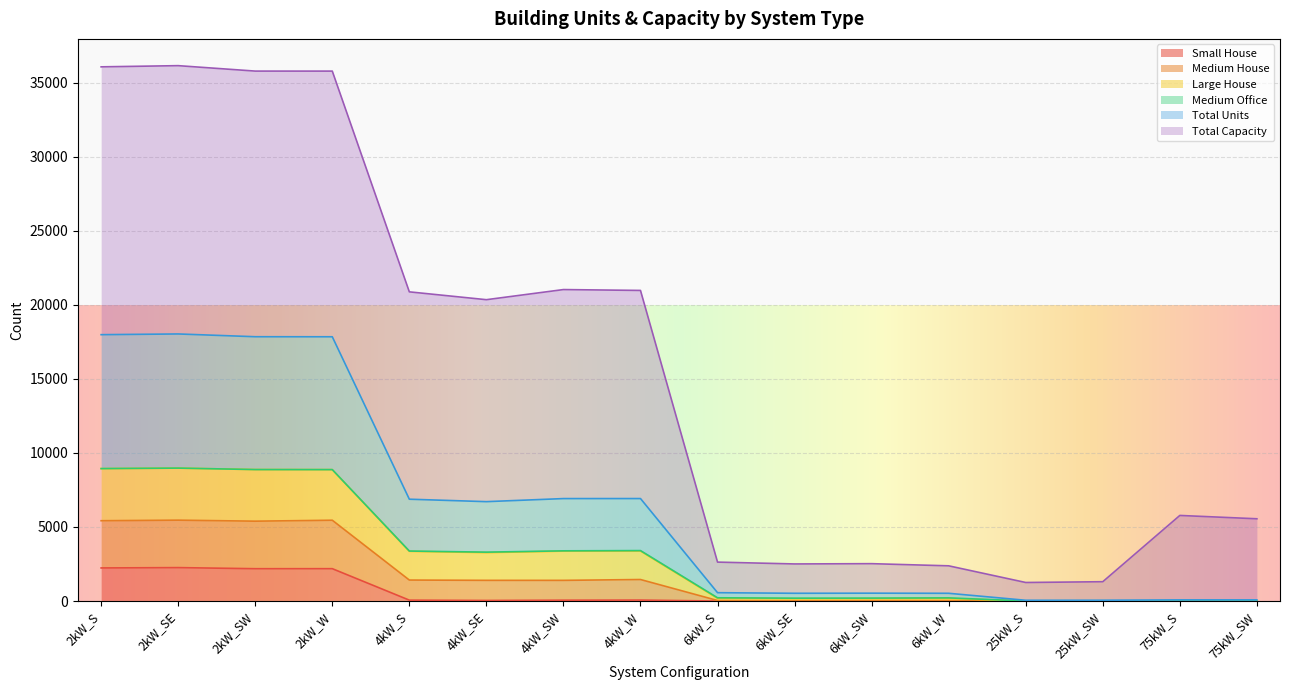

What is the maximum value for Small House?

2257